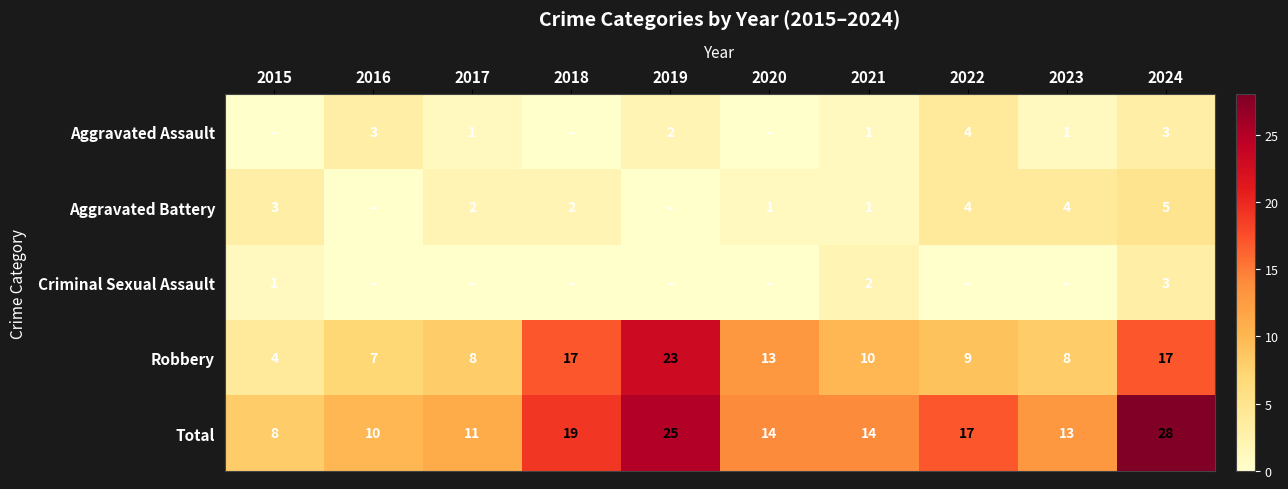

At which label does Robbery first exceed 10?

2018